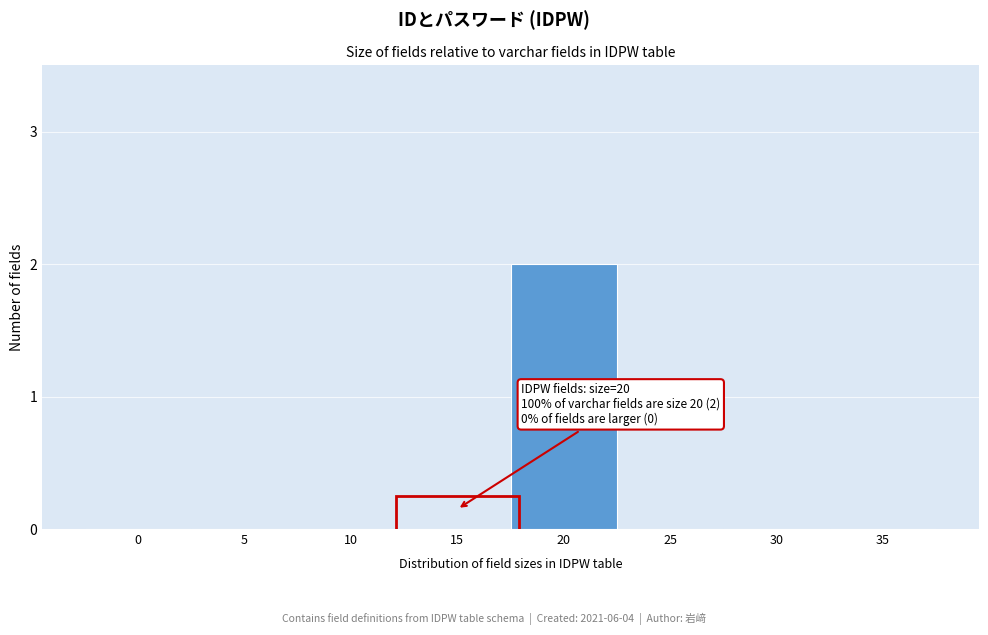

Reading left to right, list all the values displayed in this chart.

0=0	5=0	10=0	15=0	20=2	25=0	30=0	35=0